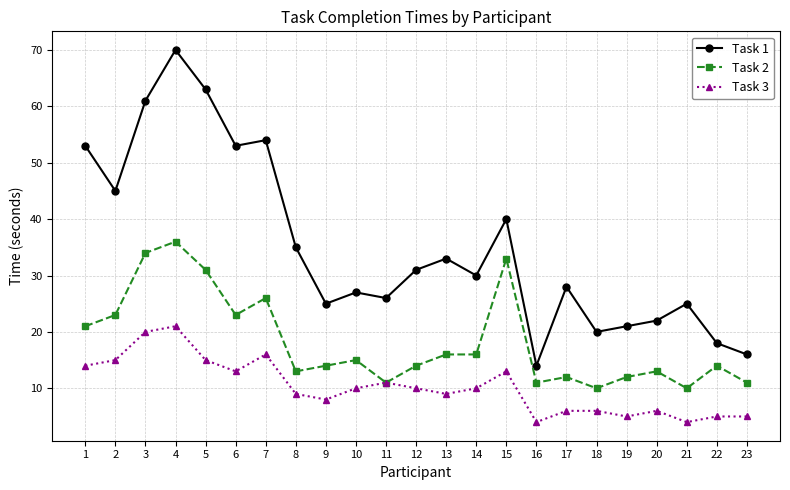

List the series in order of their overall mean, highest first.

Task 1, Task 2, Task 3